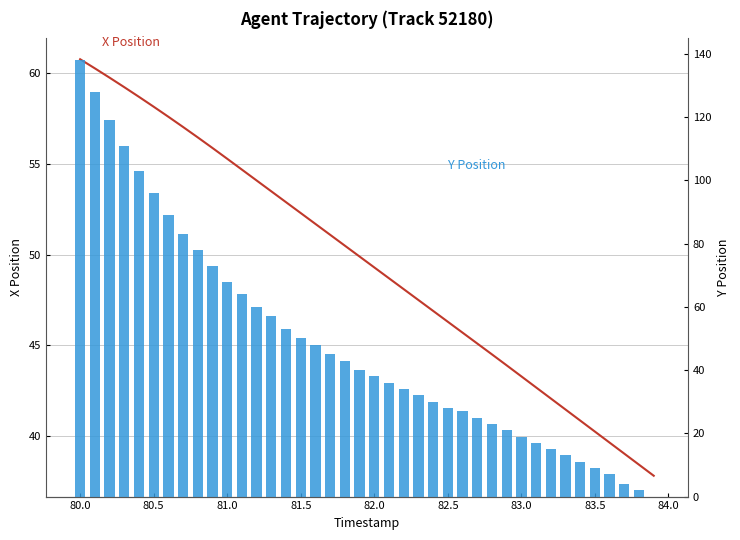

What is the maximum value shown in the chart?

138.0